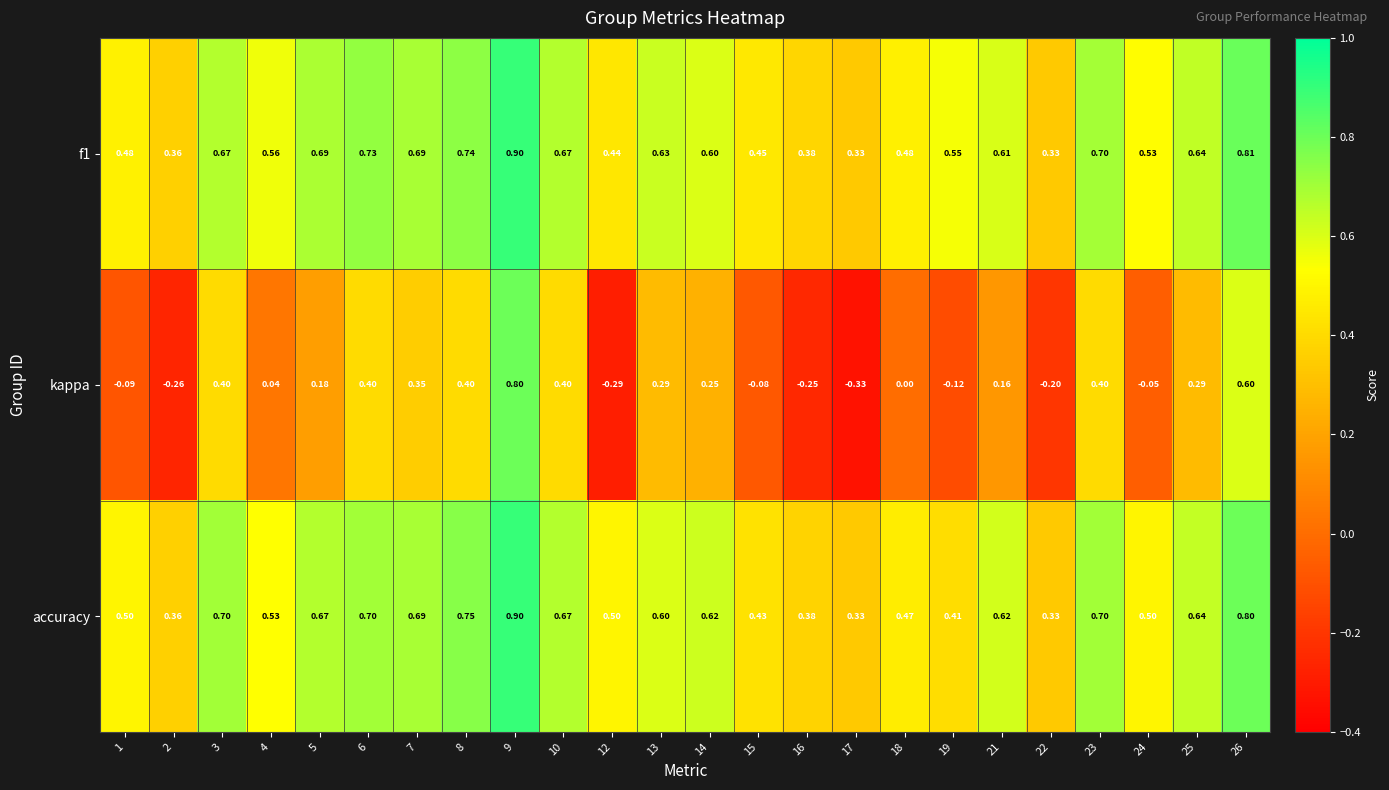

Which series has the widest spread of values?

kappa